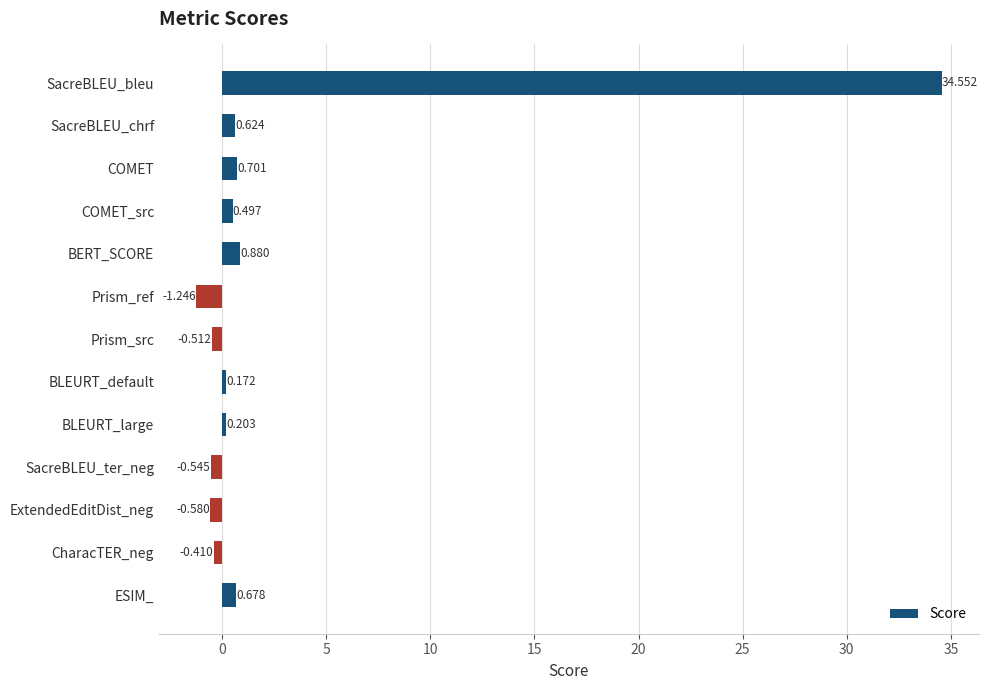

What is the label of the 4th bar from the top?

COMET_src